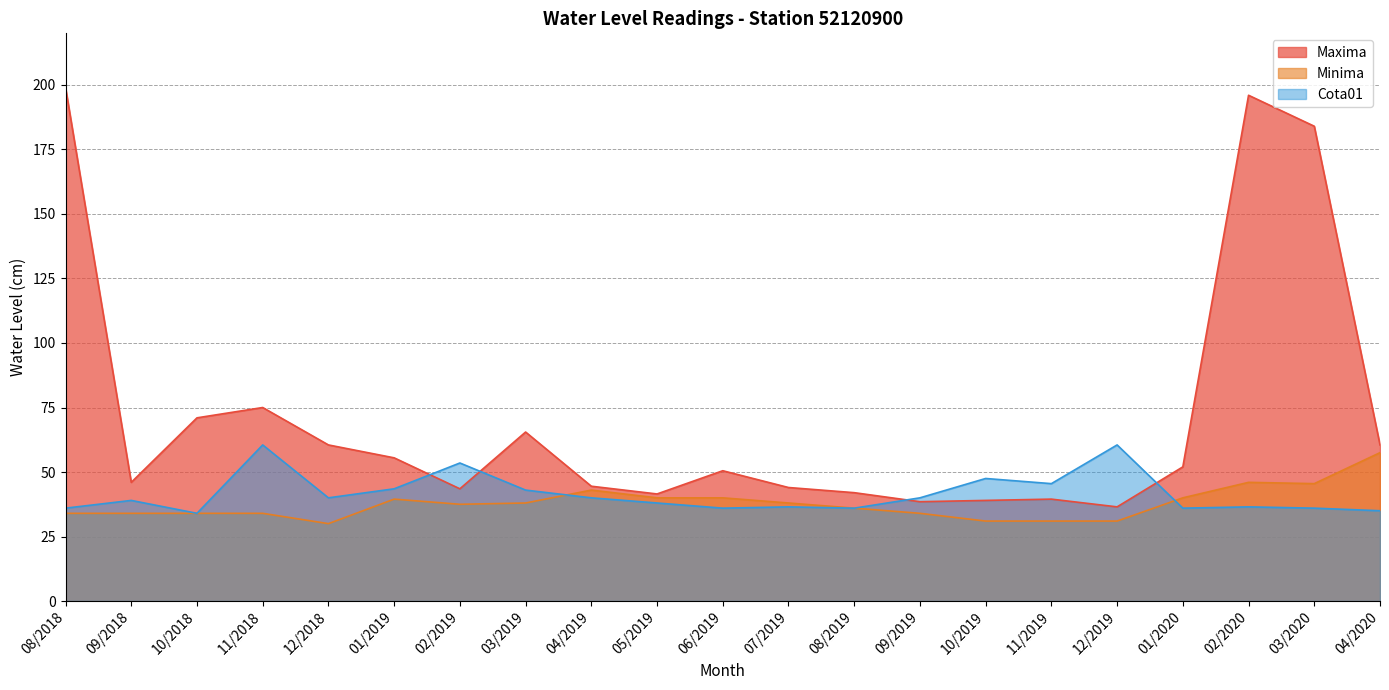

Which series ends up on top after the final intersection of Maxima and Cota01?

Maxima